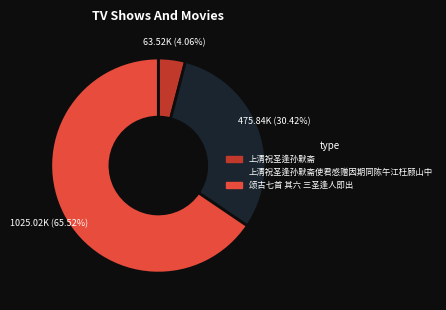

Is it true that 颂古七首 其六 三圣逢人即出 is 76% of the pie?

False